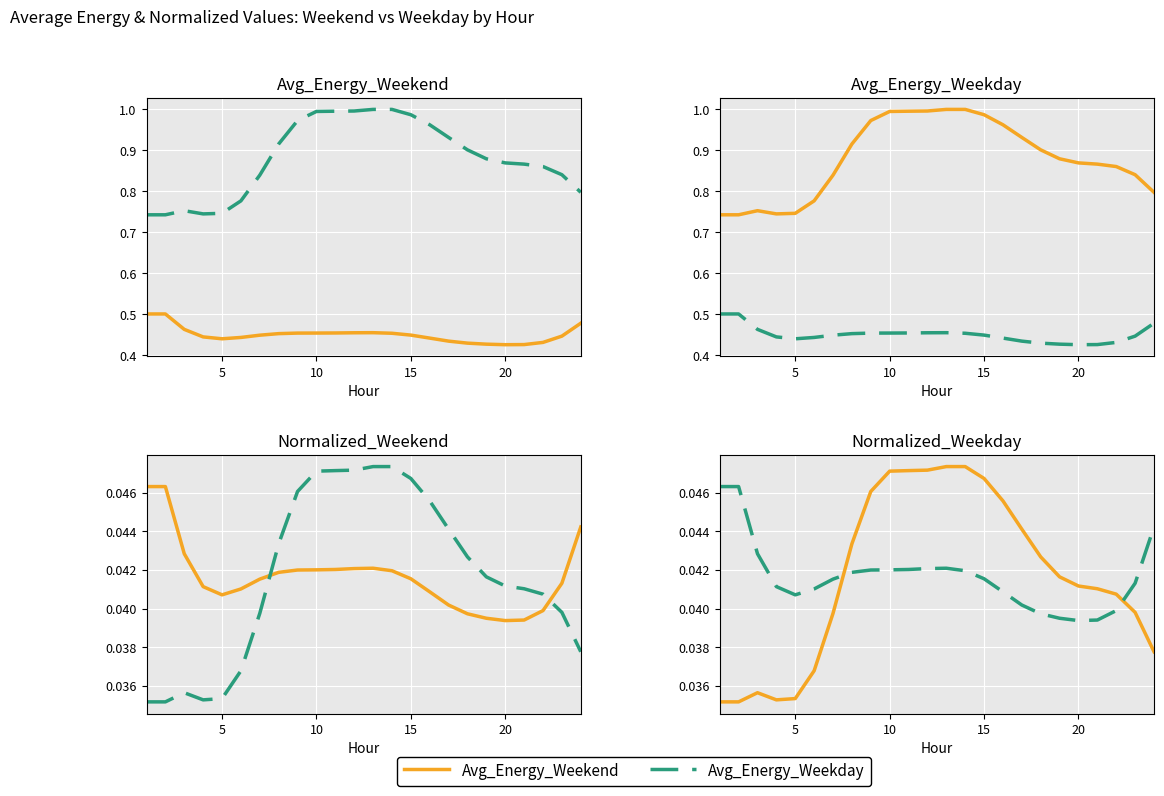

What is the maximum value for Avg_Energy_Weekday?

1.0